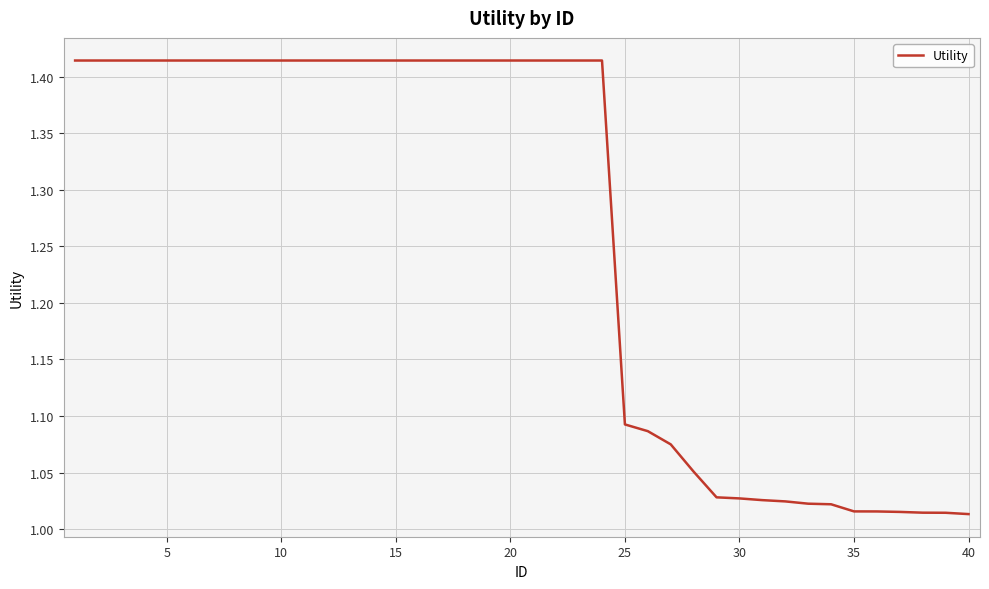

What is the difference between the maximum and minimum values?

0.4